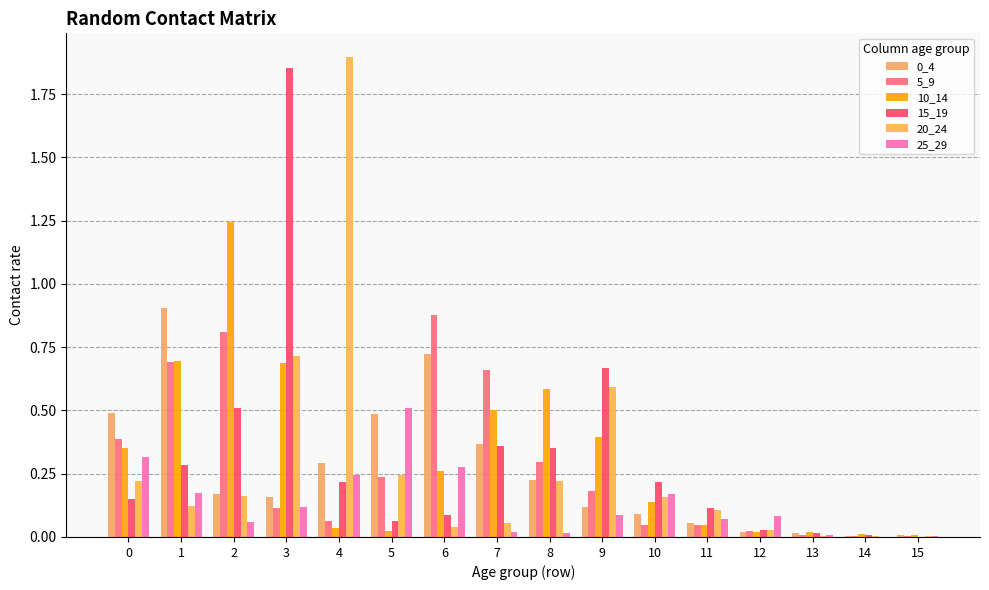

Rank the series by their maximum value, from highest to lowest.

20_24, 15_19, 10_14, 0_4, 5_9, 25_29